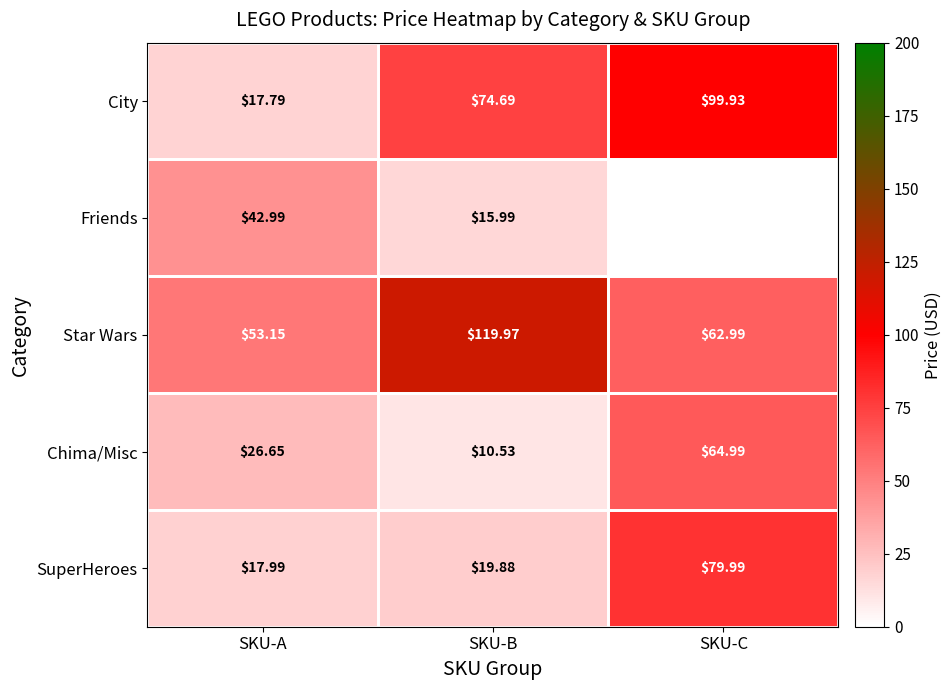

At which label does SuperHeroes first exceed 19?

SKU-B